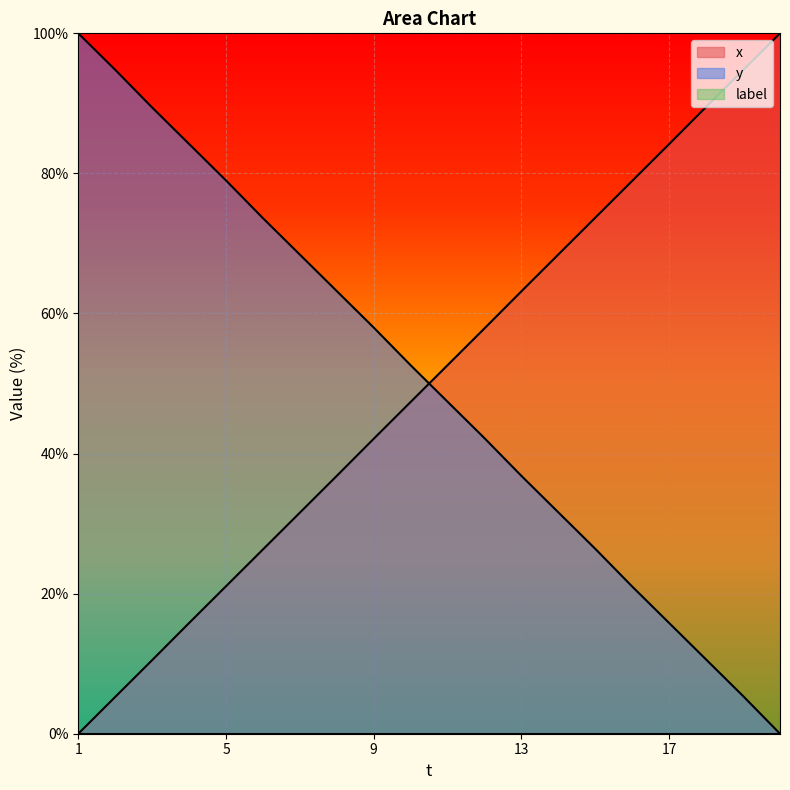

What is the total value across all series at 15?

100.1